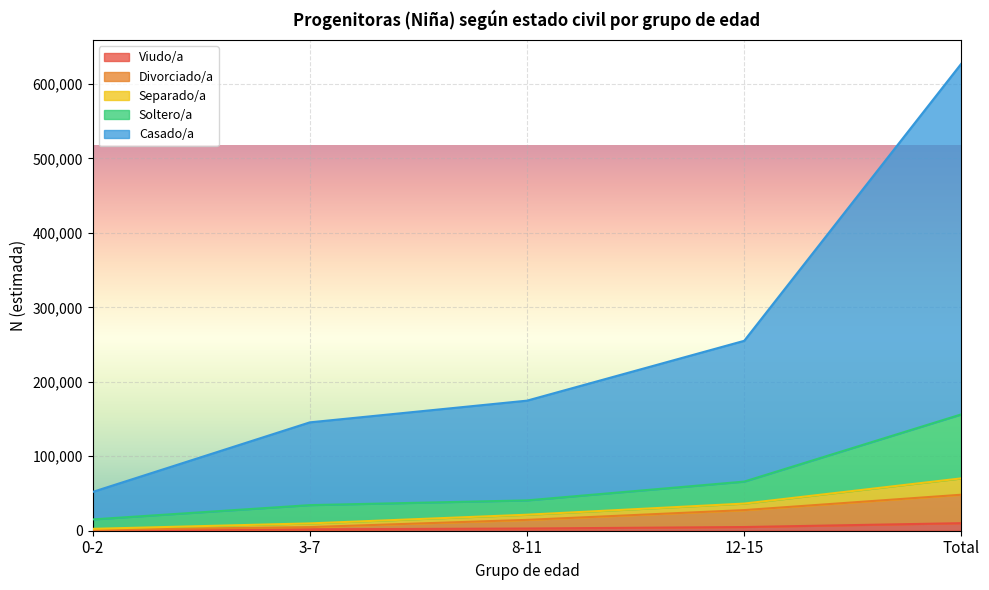

At which category is the sum across all series the highest?

Total